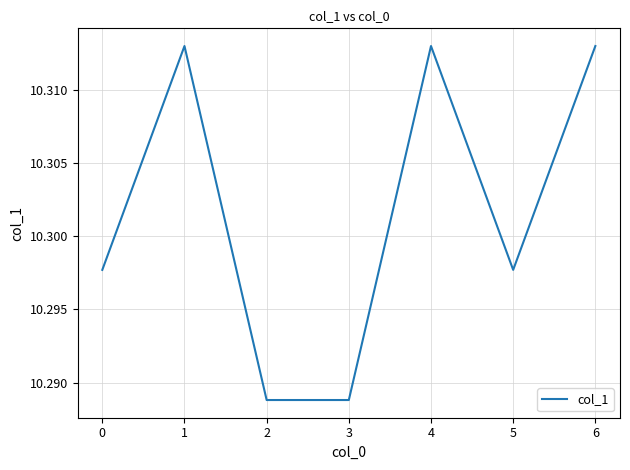

True or false: the data has more than 0 interior local peaks.

True